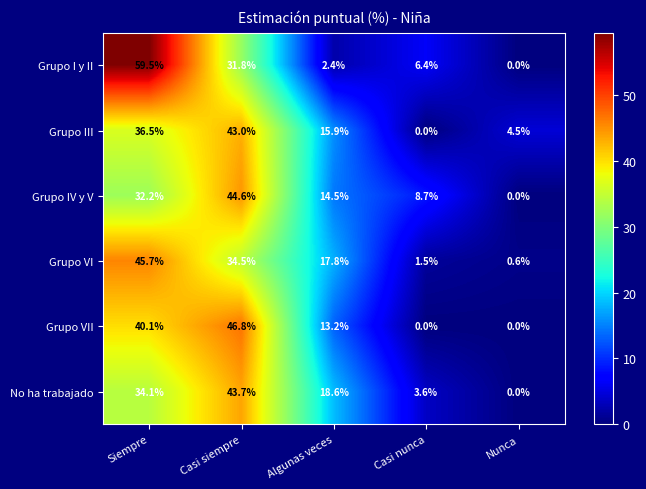

Between Casi nunca and Nunca, which series saw the biggest shift?

Grupo IV y V